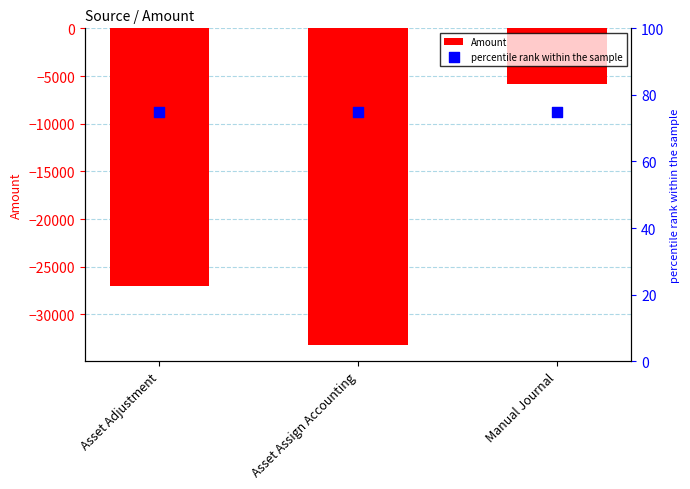

Which series has the widest spread of Y values?

Amount